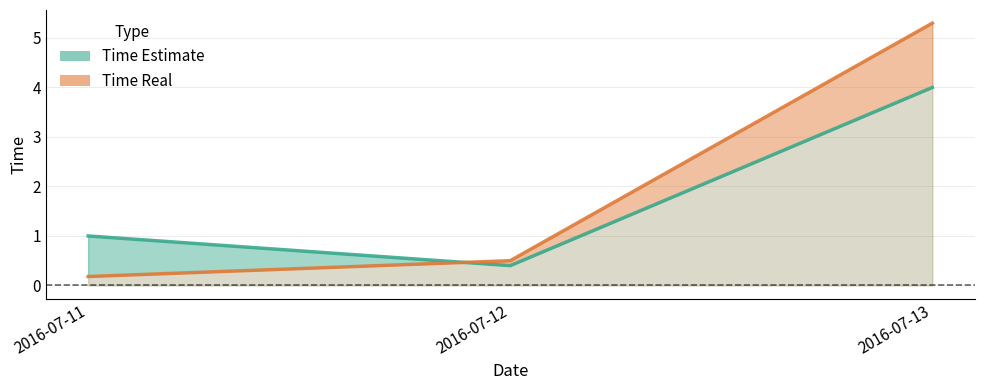

The Time Real series shows 0.5 at 2016-07-12. True or false?

True